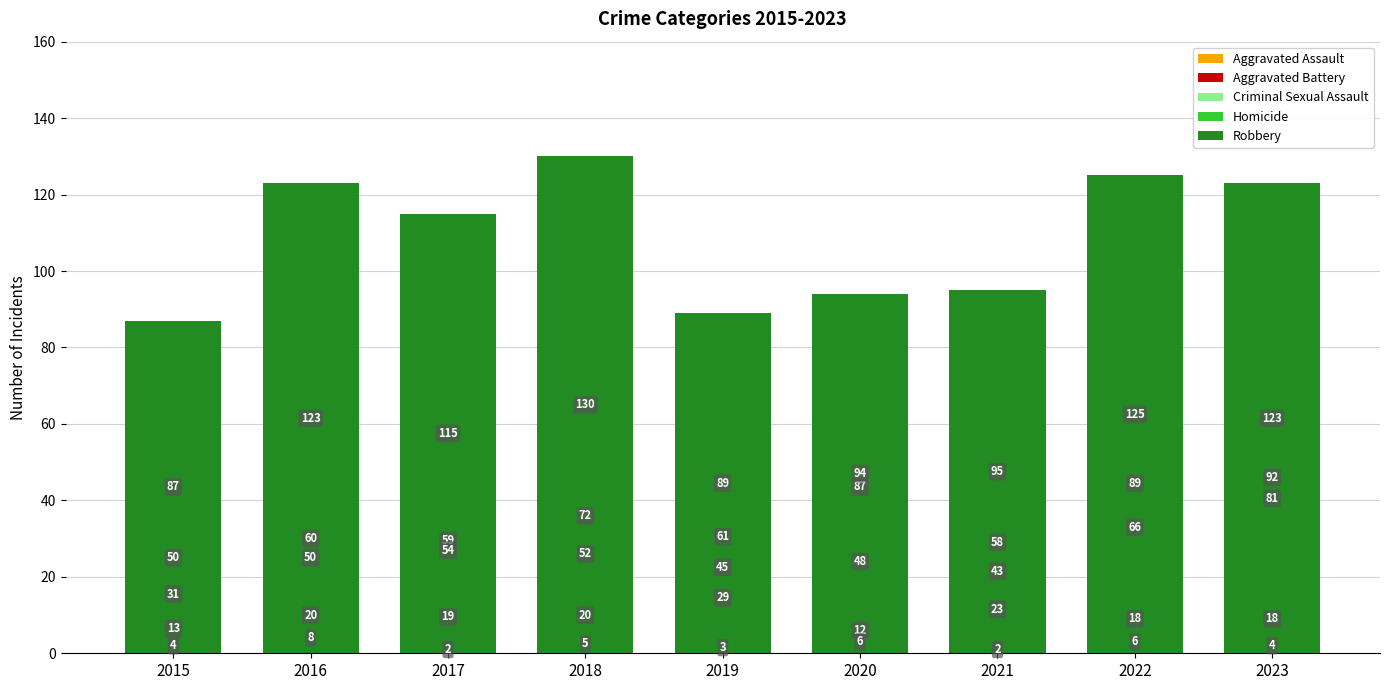

How many bars are there in each group?

5